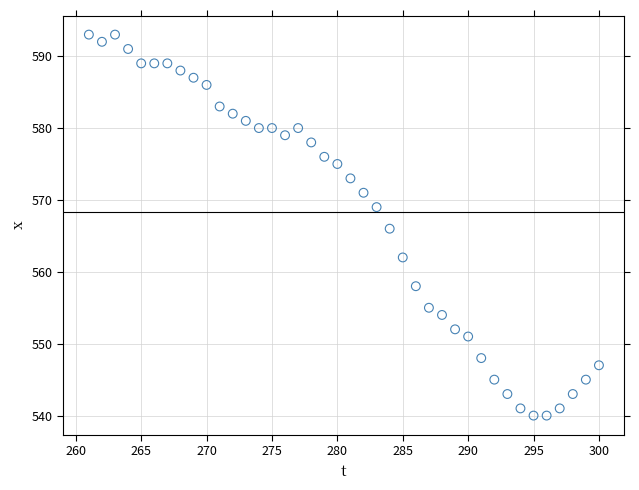

What is the range of Y values (max minus min)?

53